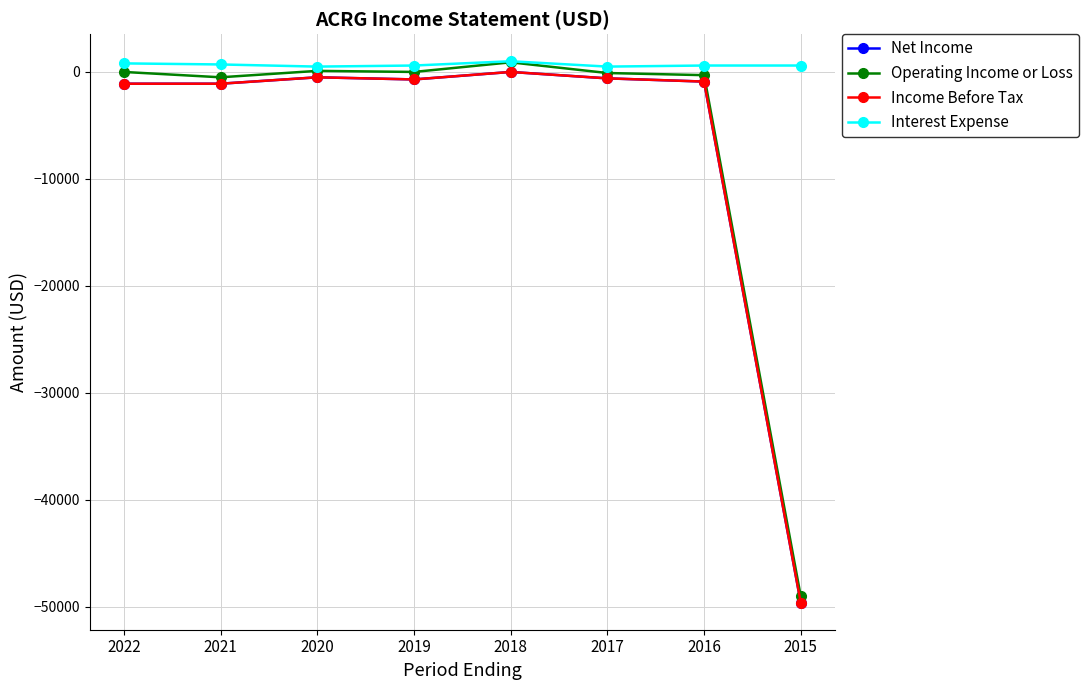

How many positive values does the Operating Income or Loss series have?

2